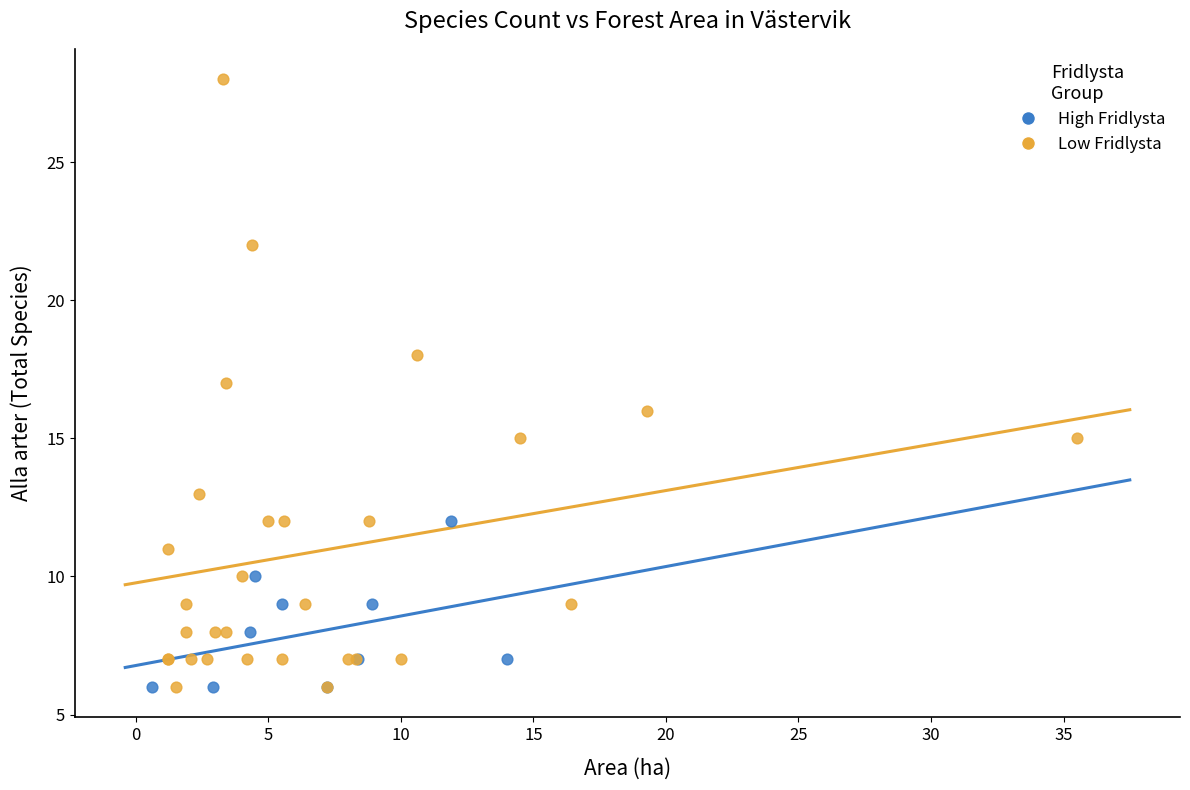

Which series has the widest spread of Y values?

Low Fridlysta